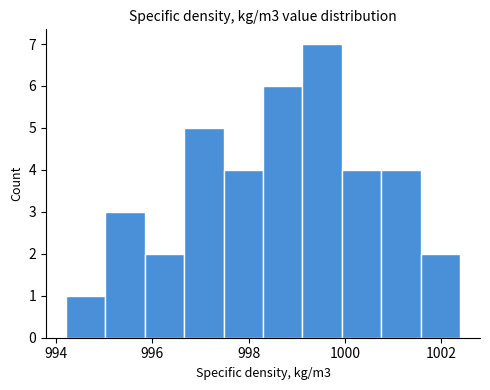

Which range on the x-axis has the tallest bar?

999.12 to 999.94